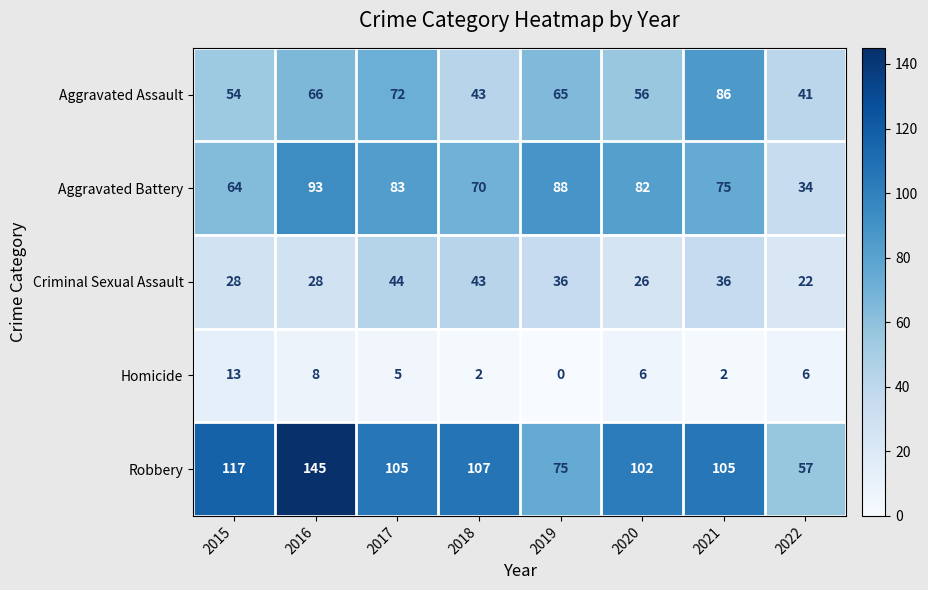

At which label is Aggravated Assault closest to 63?

2019